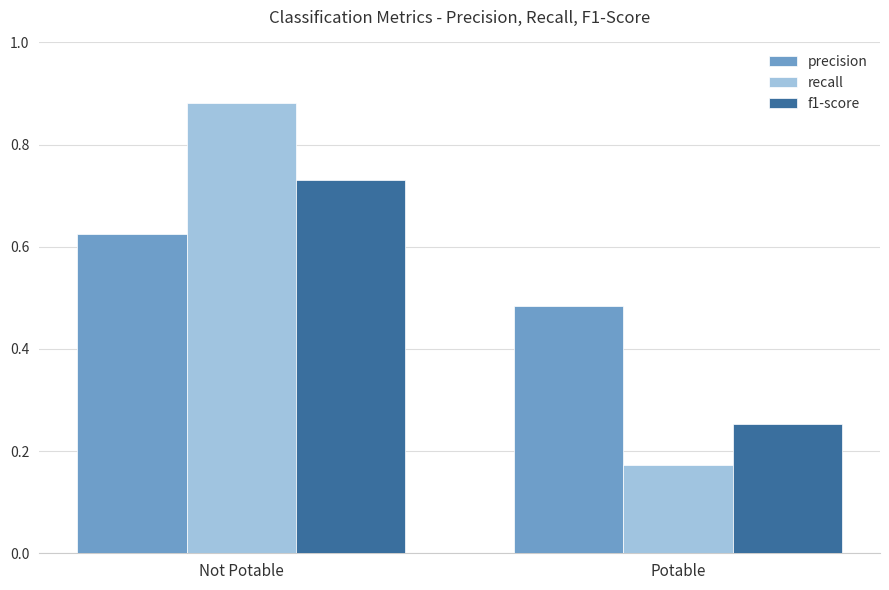

Between Not Potable and Potable, which series saw the biggest shift?

recall